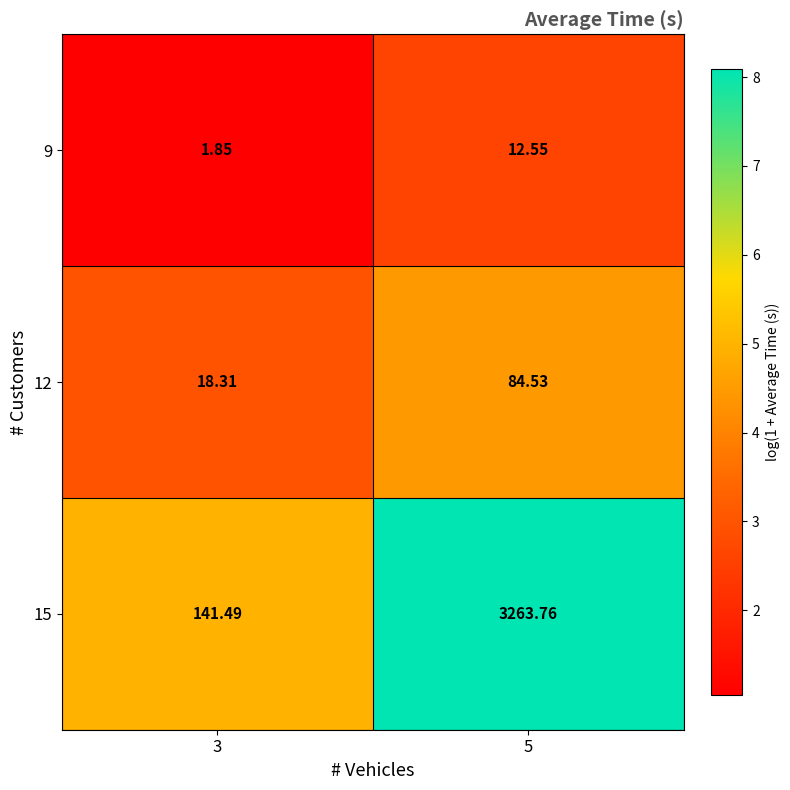

What is the greatest value displayed?

3263.8